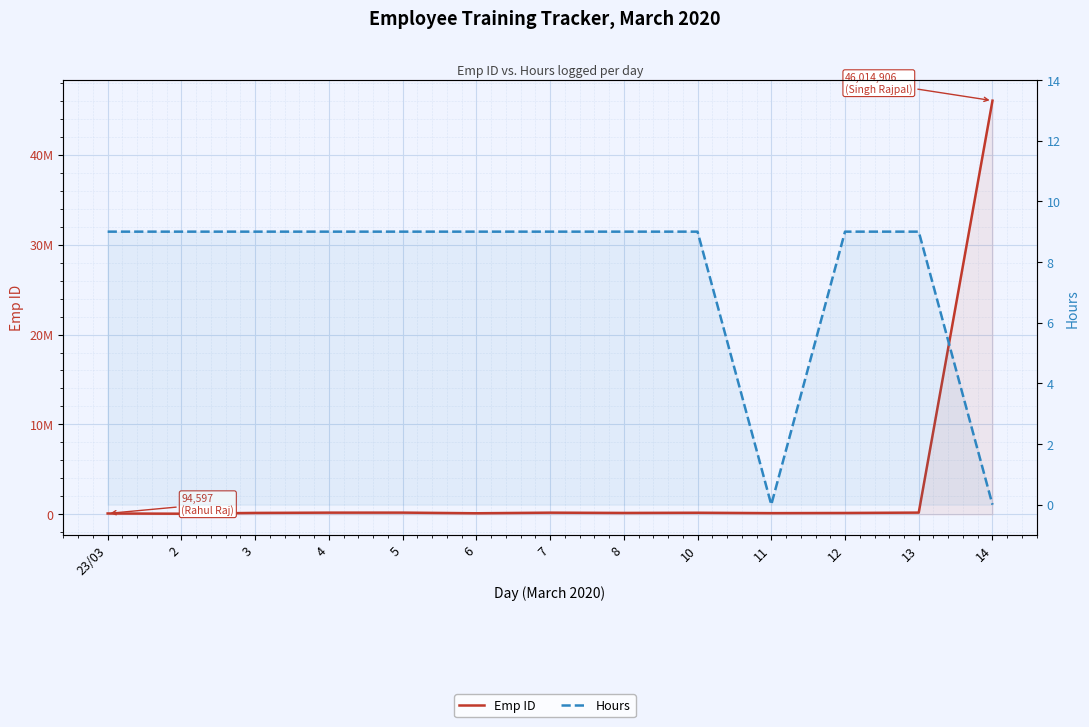

Which series has the largest total across all categories?

Emp ID